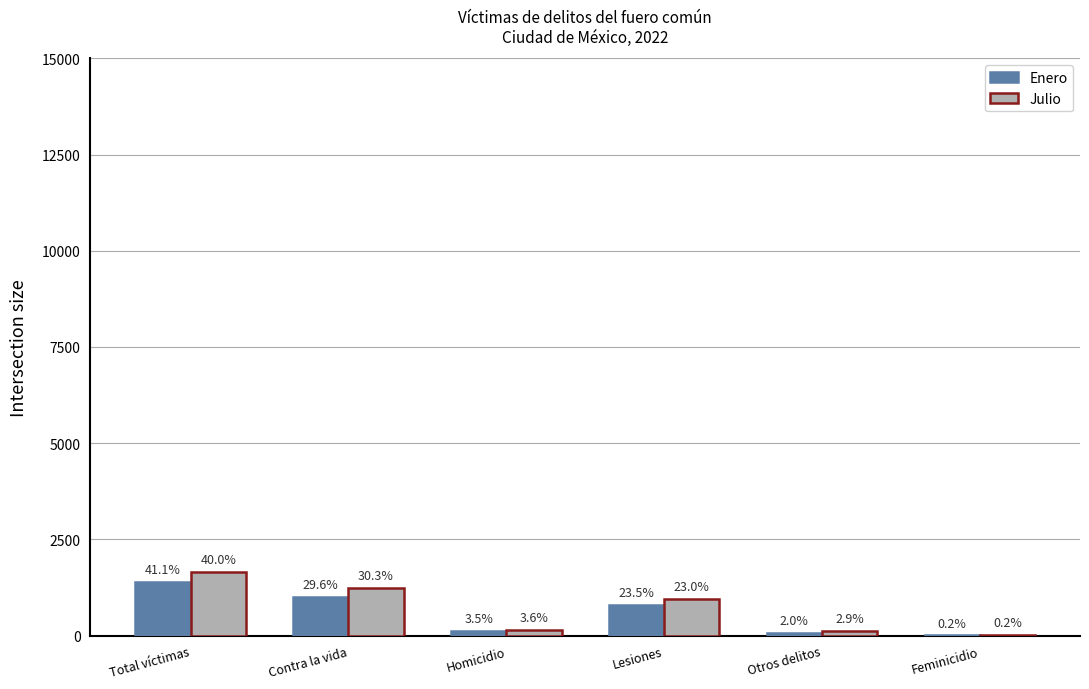

Rank the series by their average value, from lowest to highest.

Enero, Julio